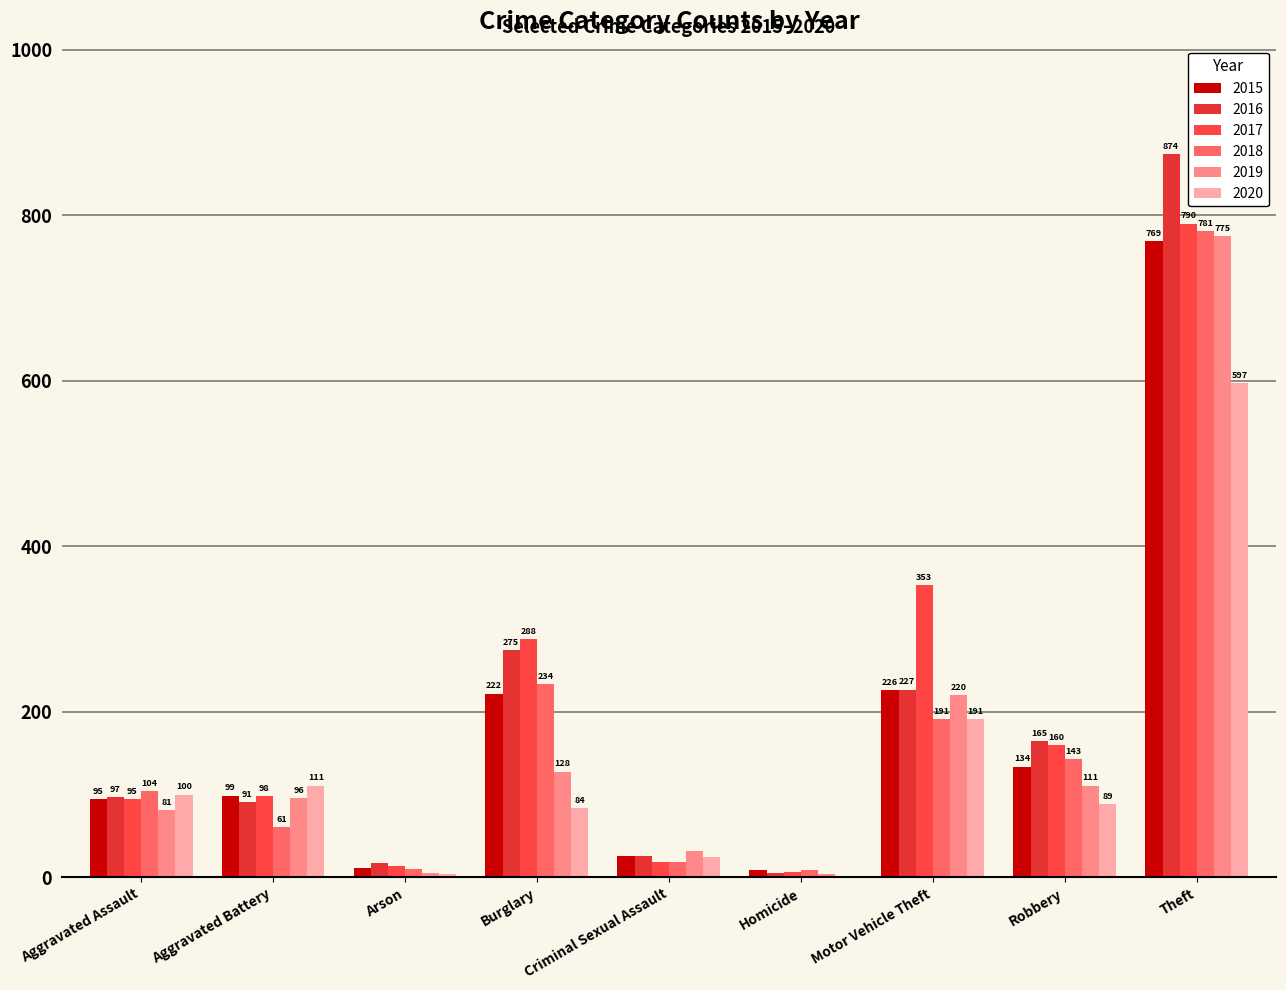

Which series has the widest spread of values?

2016